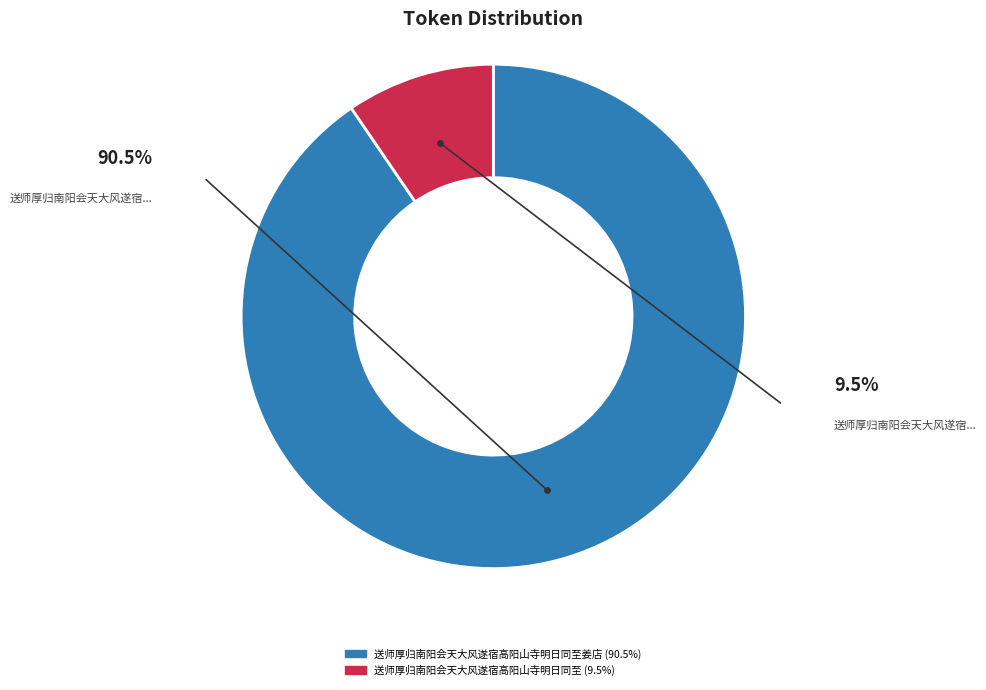

Is there any slice that represents more than half of the pie?

Yes